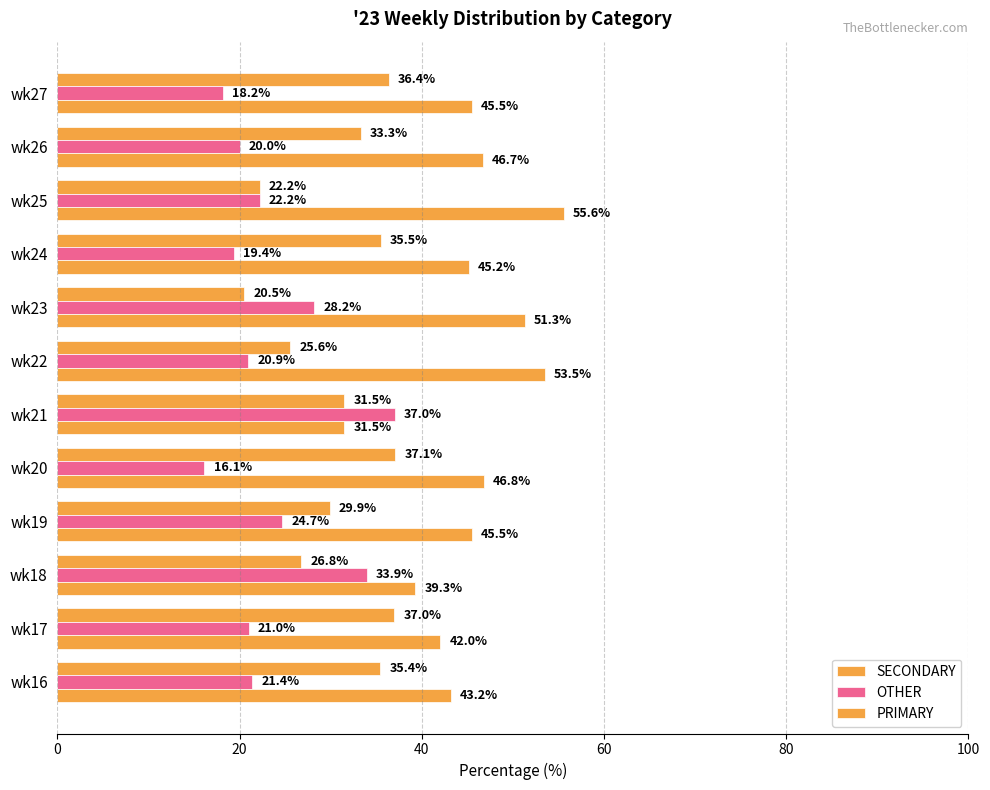

How many values in the PRIMARY series are below 45?

4